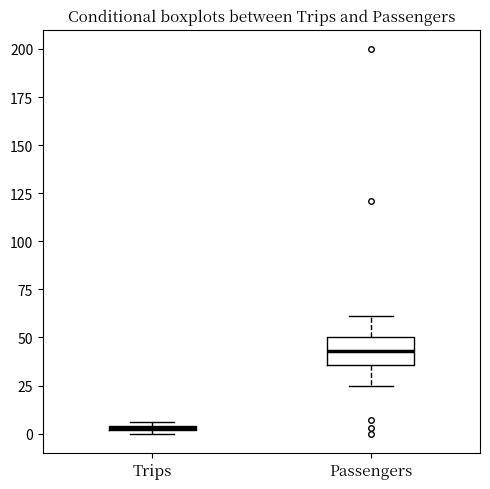

Where is the lower edge of the box for Passengers on the y-axis? The values are not printed on the chart, so give them approximately, as read against the axis.

35